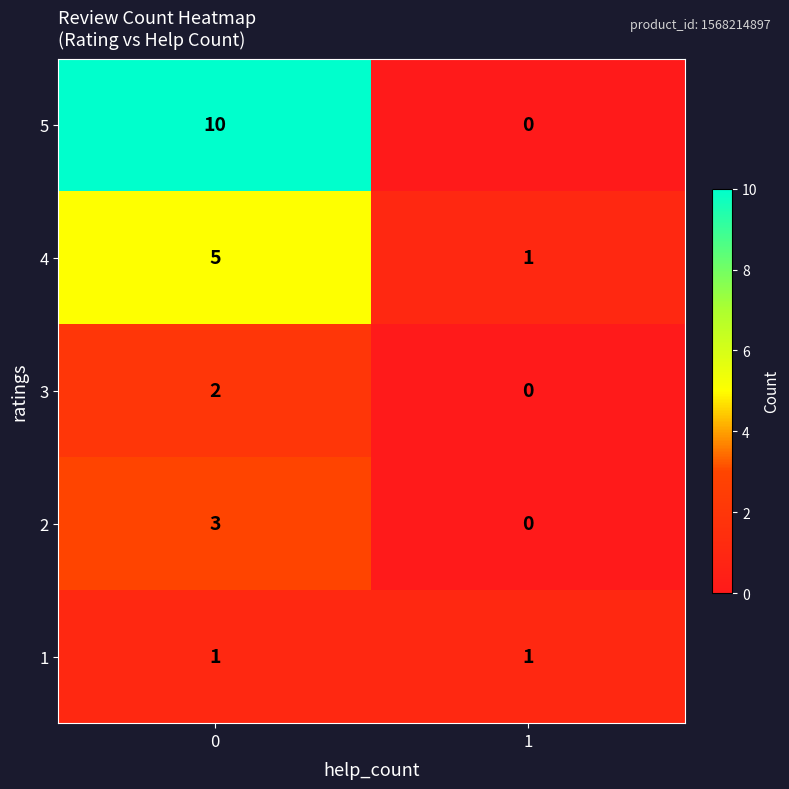

Which series has the largest total across all categories?

5